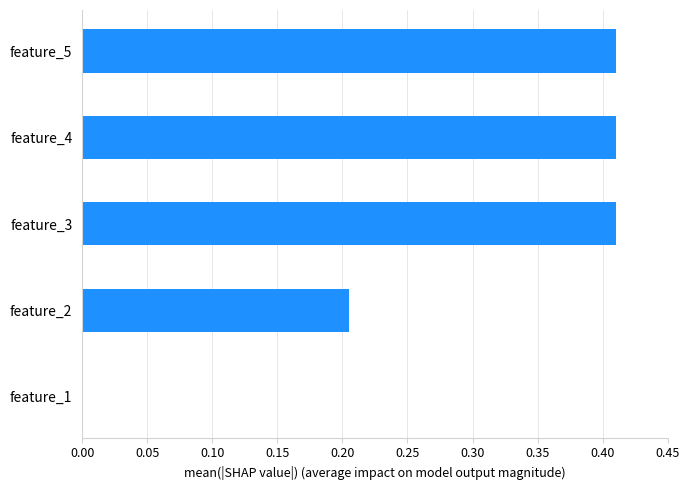

What is the sum of all values?

1.4